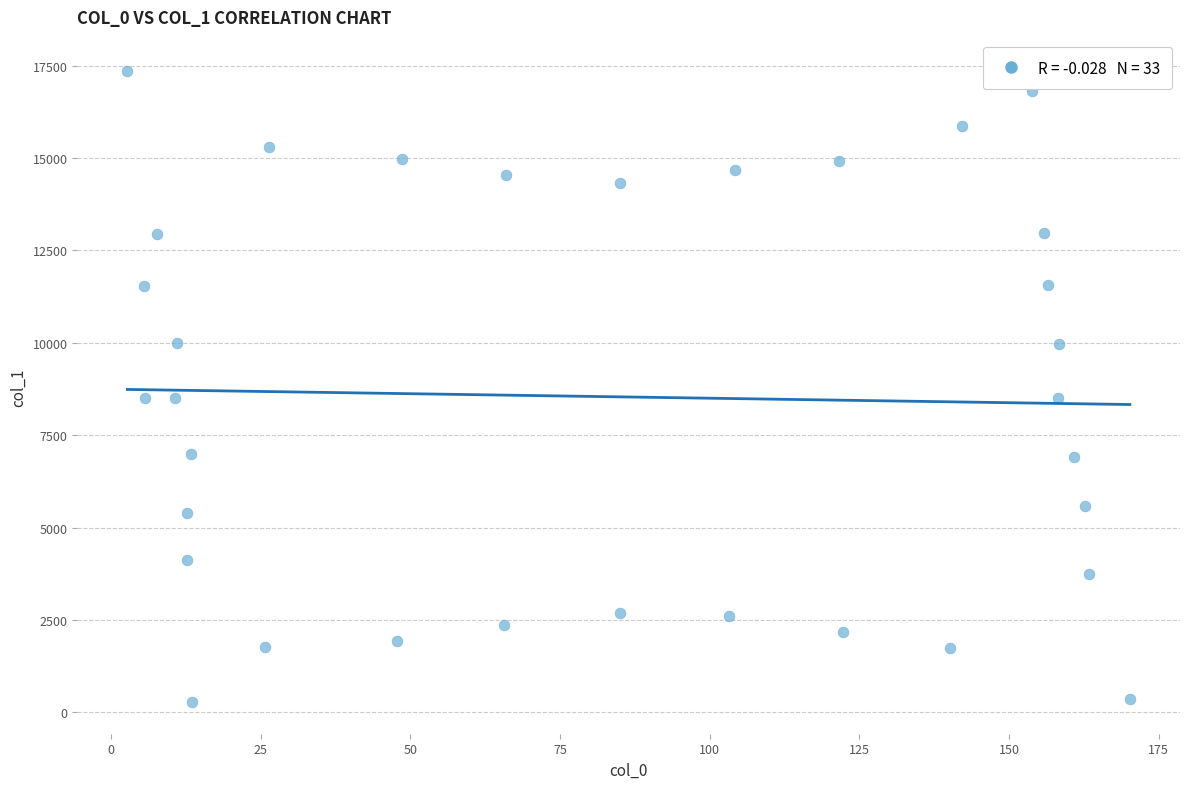

What is the range of X values (max minus min)?

167.5